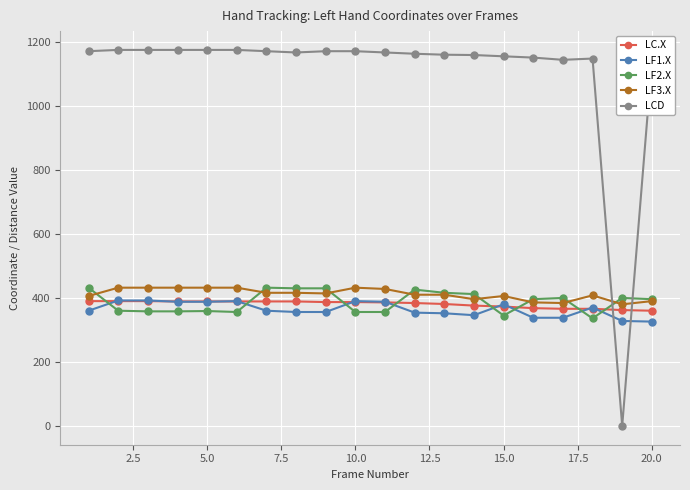

How many intersections are there between LC.X and LCD?

2